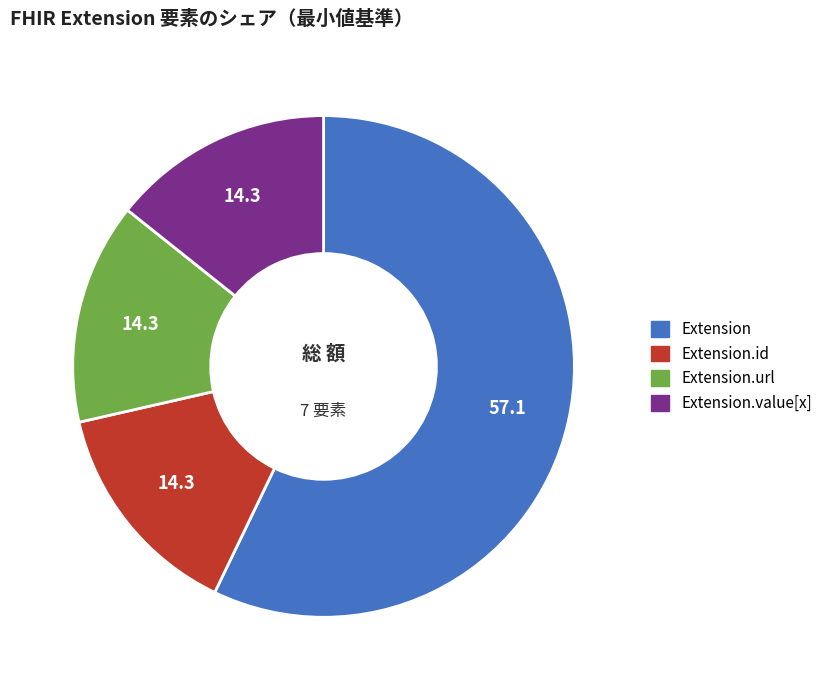

Does any single category account for the majority?

Yes